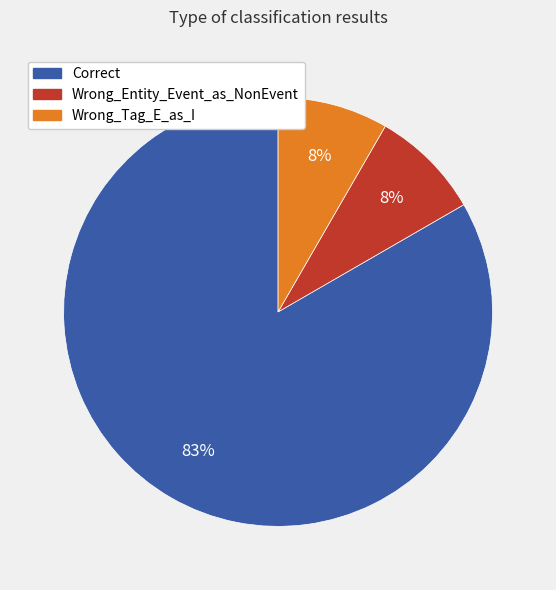

To the nearest percent, what percentage of the pie is Wrong_Entity_Event_as_NonEvent?

8%